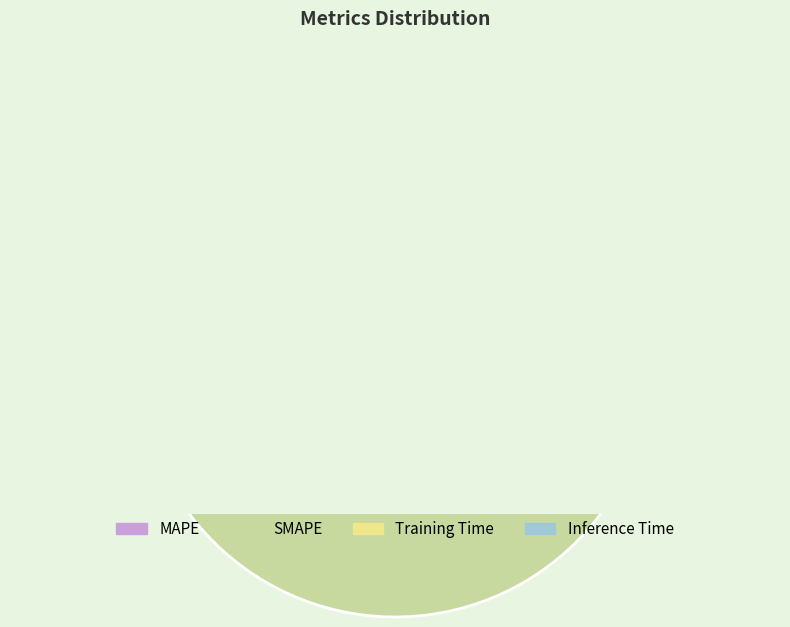

Rank the categories by value from highest to lowest.

SMAPE, MAPE, Inference Time, Training Time